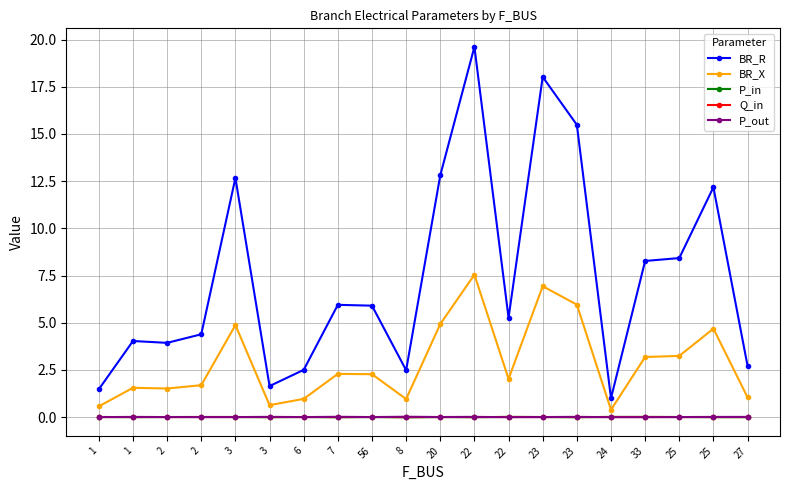

How many series are shown in this chart?

5